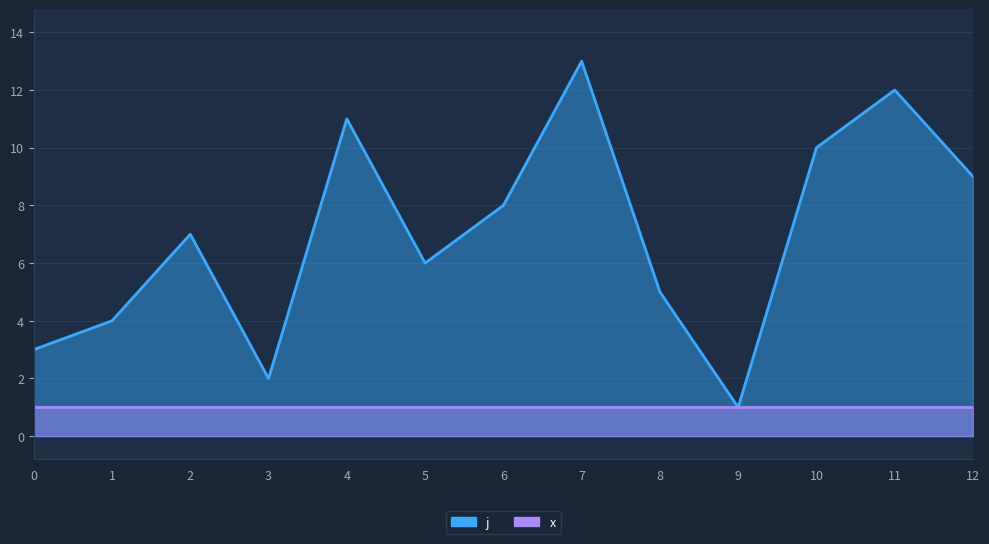

What is the difference between the values at 1 and 7?

9